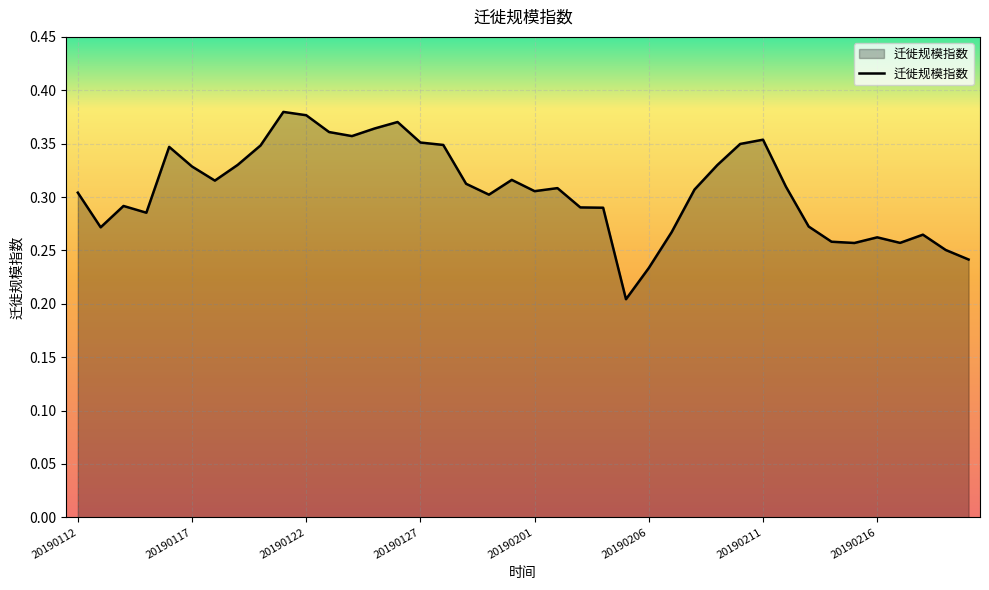

Count the values in the range 0 to 1.

40